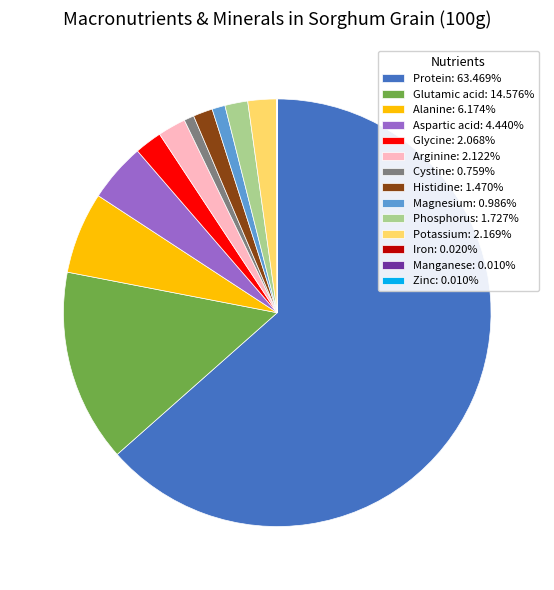

Is there any slice that represents more than half of the pie?

Yes